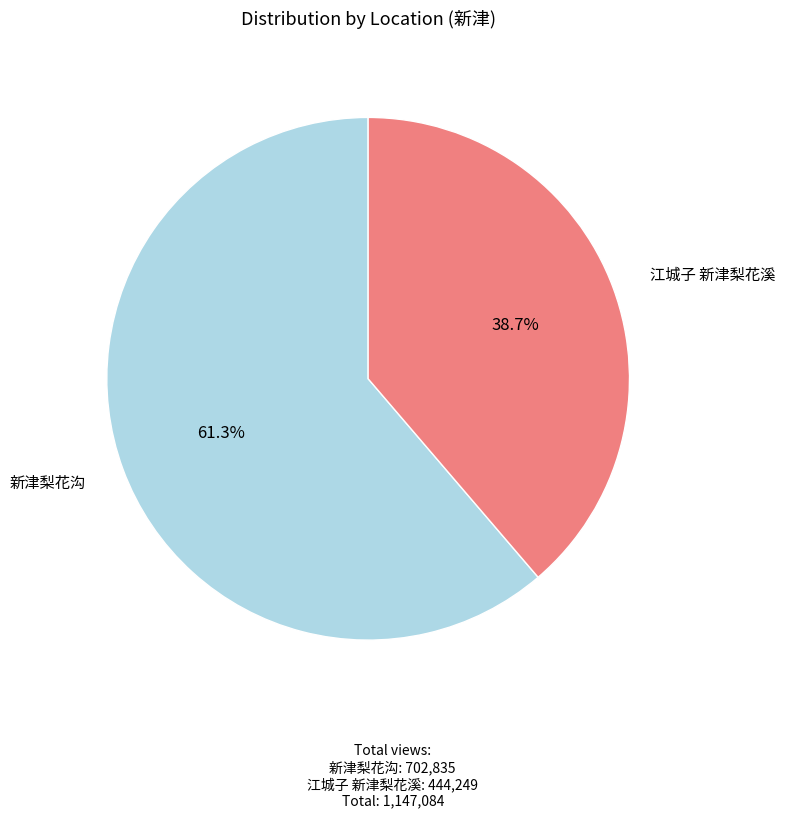

Does any single category account for the majority?

Yes